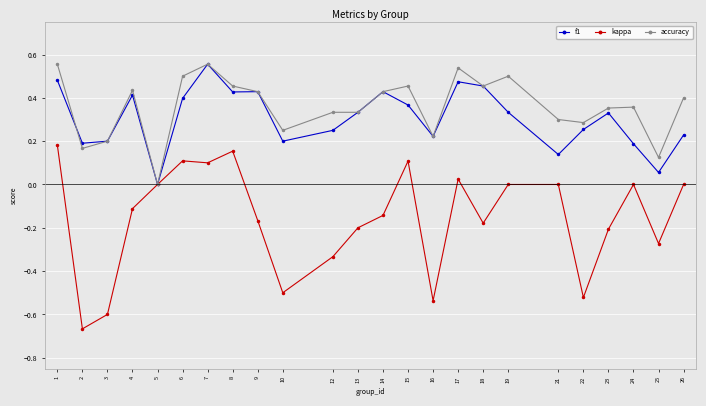

Is the value of accuracy at 17 greater than the value of kappa at 7?

Yes